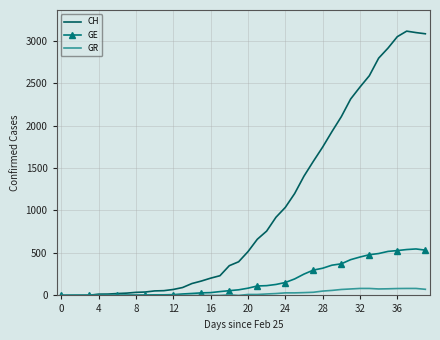

Rank the series by their average value, from highest to lowest.

CH, GE, GR